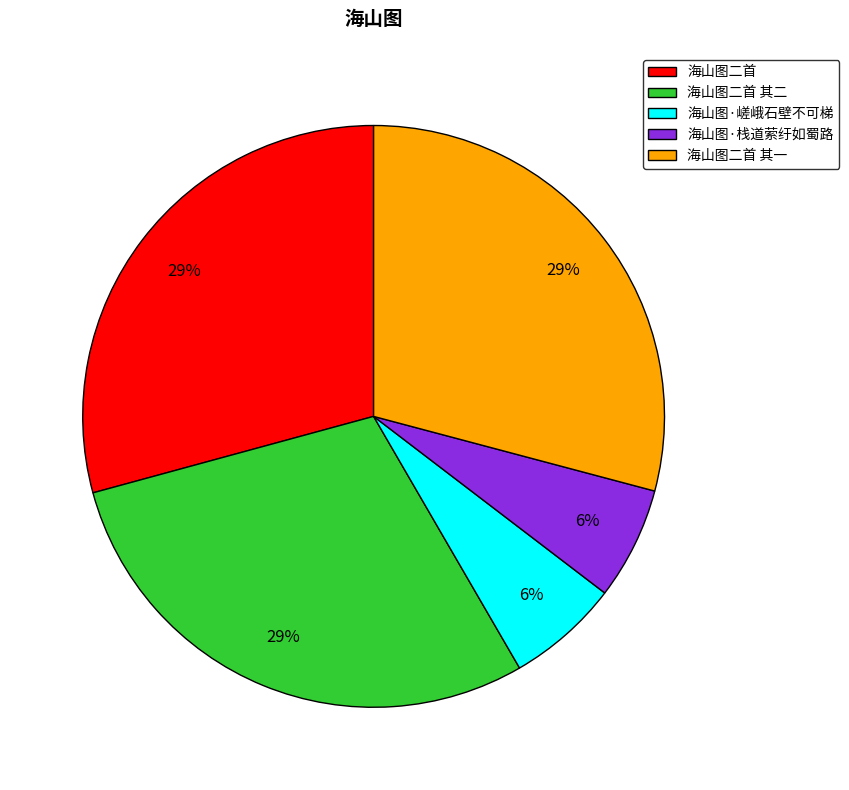

How many segments does this pie chart have?

5